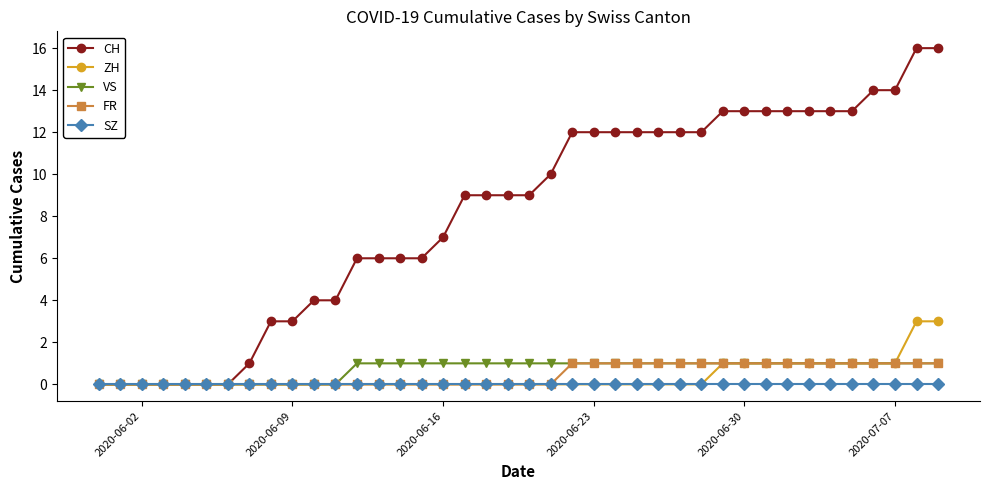

What is the maximum value for CH?

16